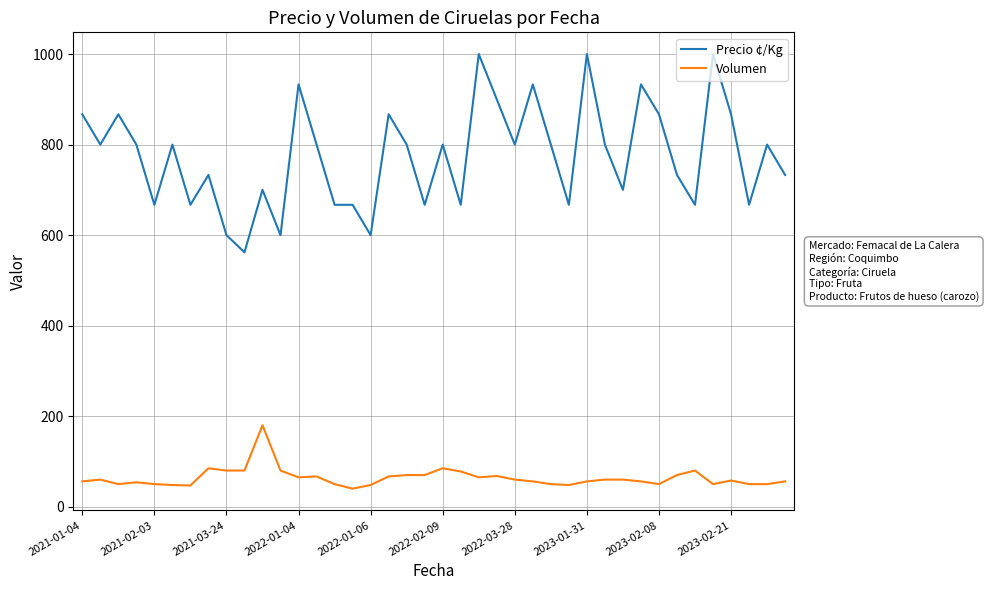

Which series has the widest spread of values?

Precio ¢/Kg